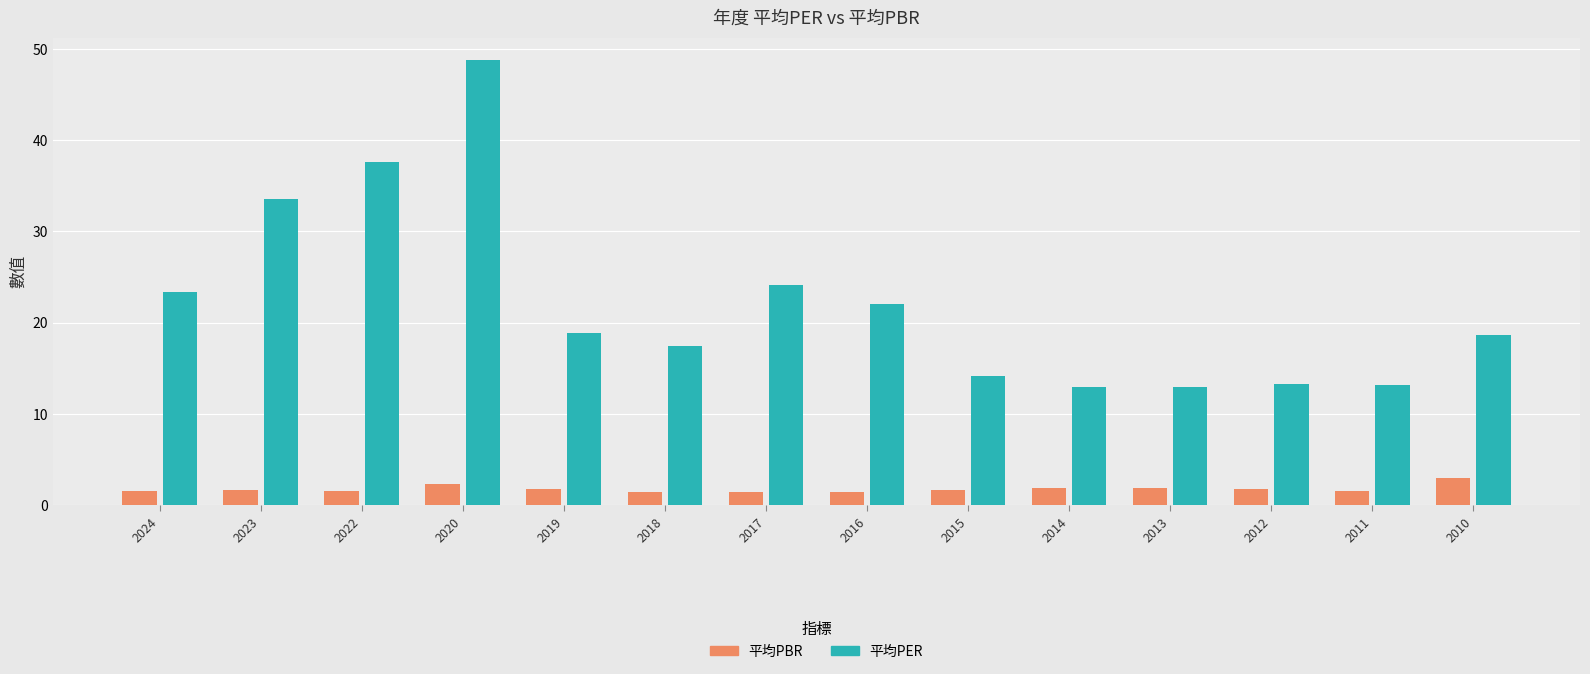

Which series changed the most between 2022 and 2012?

平均PER